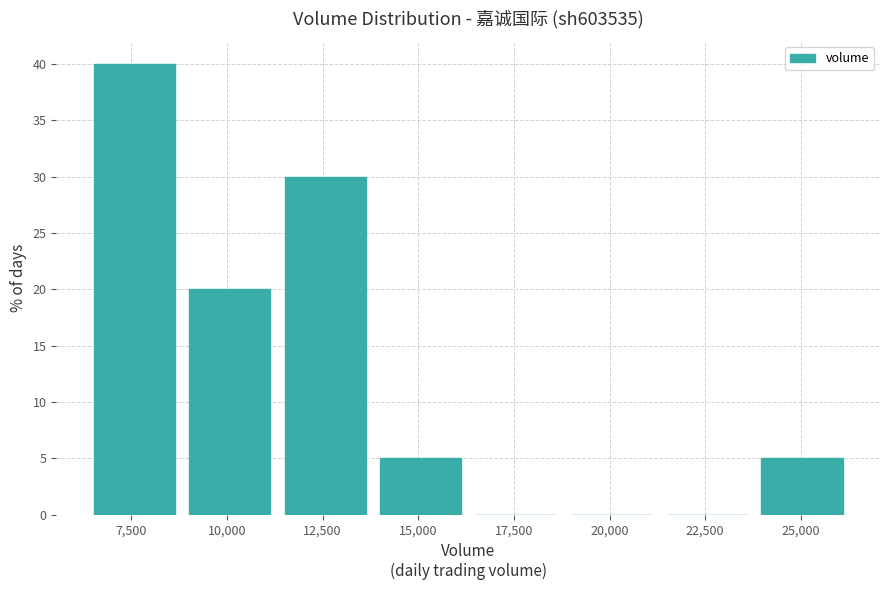

Which range on the x-axis has the tallest bar?

6500 to 9000